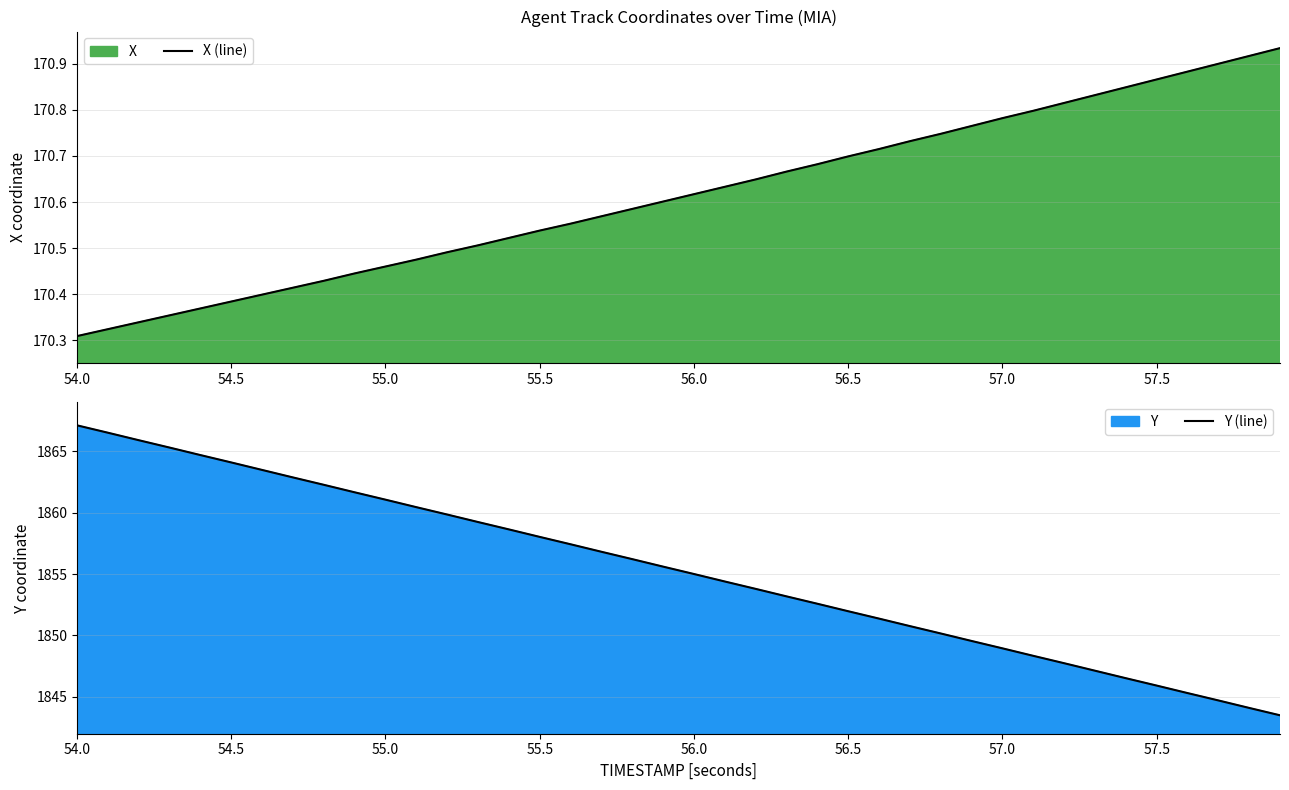

Where is X (line) nearest to the value 170?

54.0